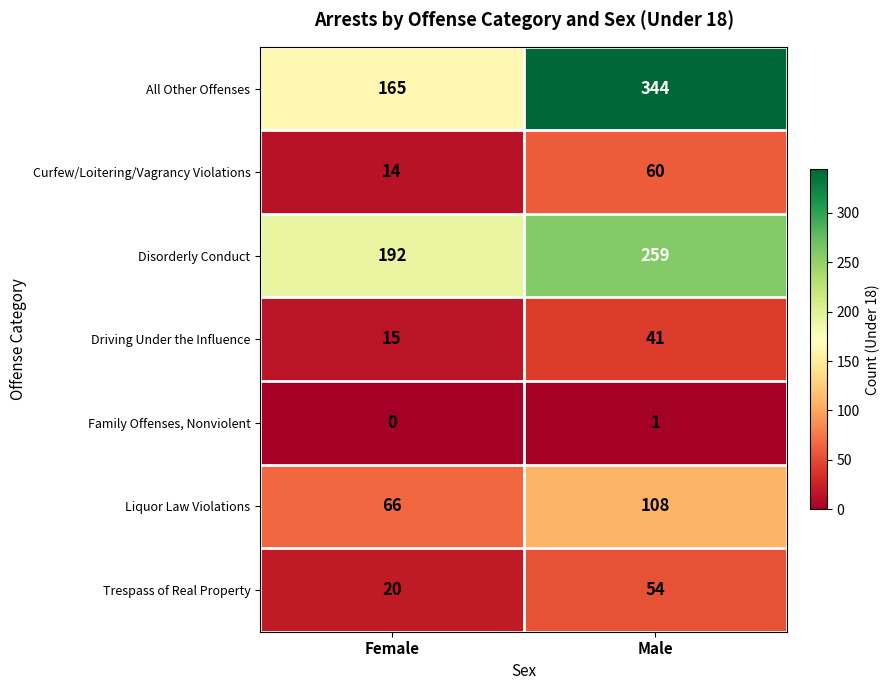

Rank the categories by Curfew/Loitering/Vagrancy Violations value from lowest to highest.

Female, Male